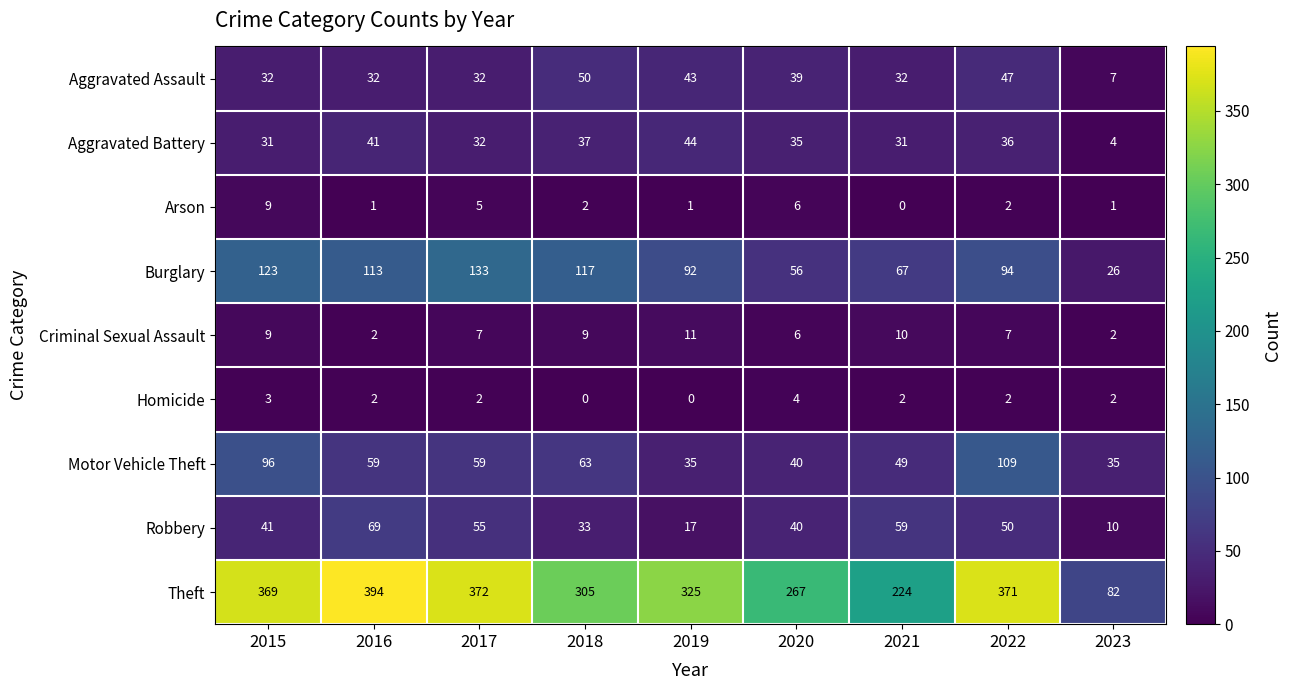

At which label does Robbery reach its peak?

2016